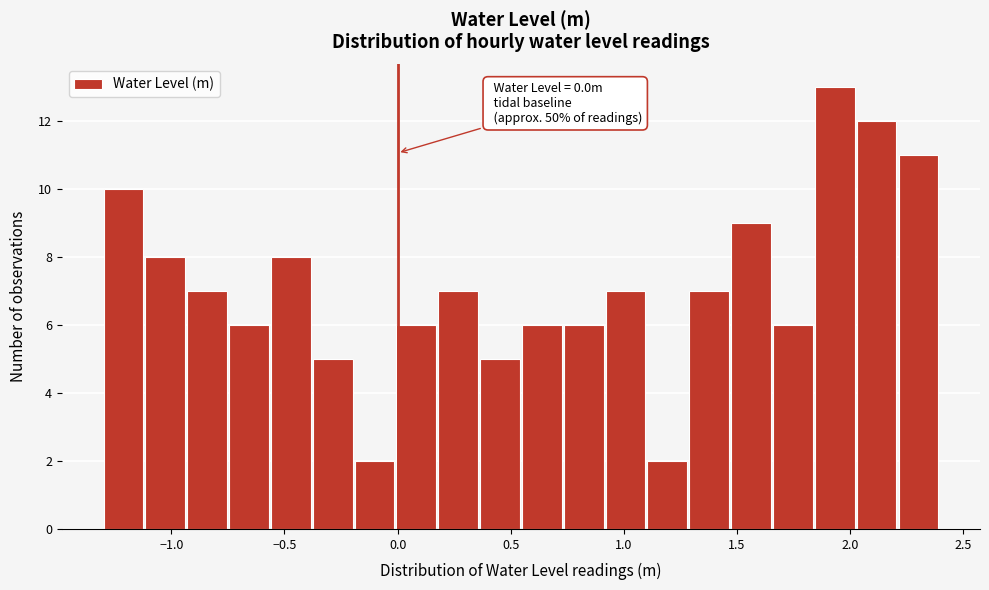

Read against the x-axis, roughly where is the centre of the tallest bar?

1.95